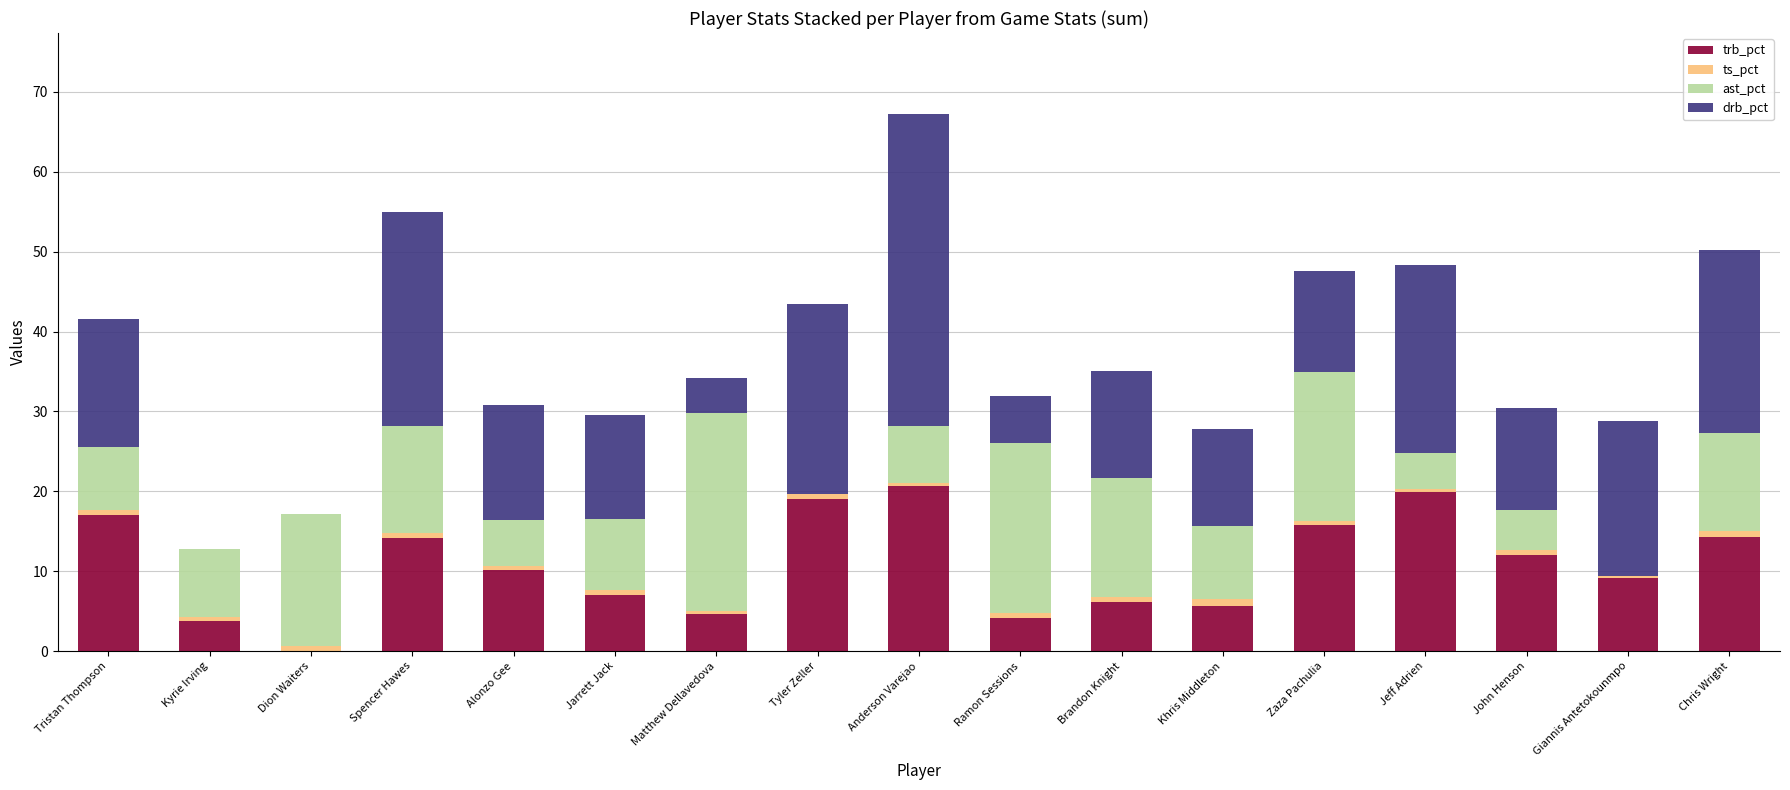

At which category is the sum across all series the highest?

Anderson Varejao